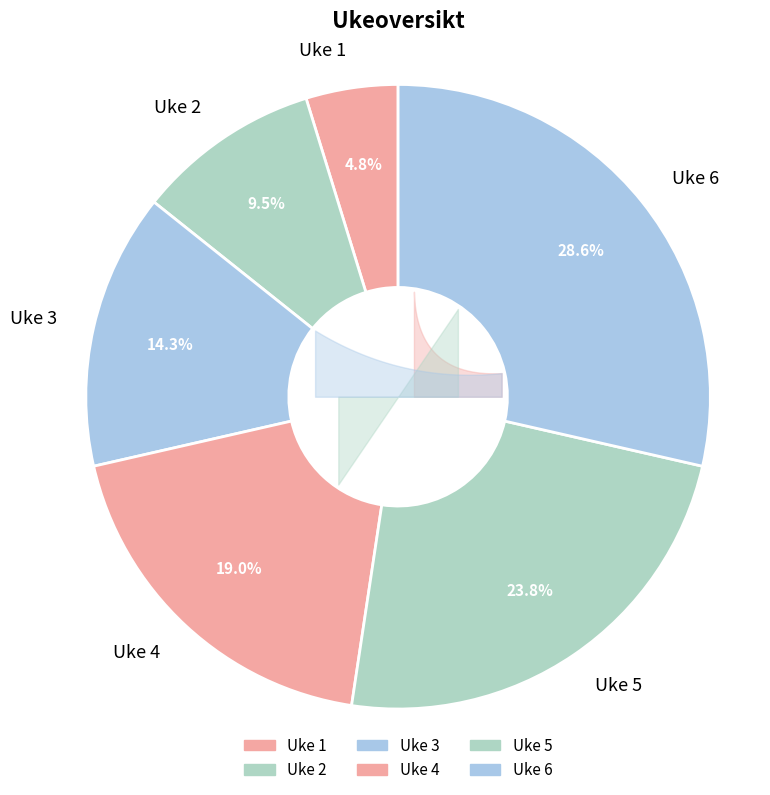

How many segments does this pie chart have?

6